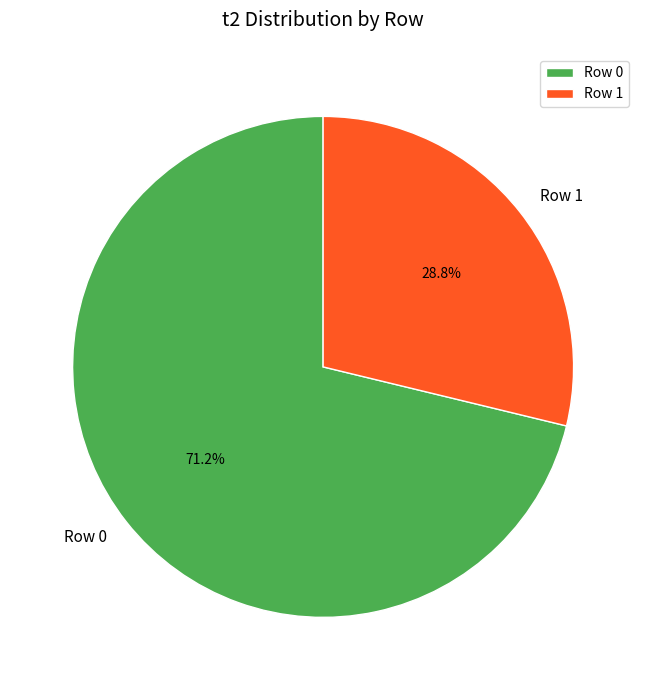

What percentage do Row 0 and Row 1 together represent?

100.0%